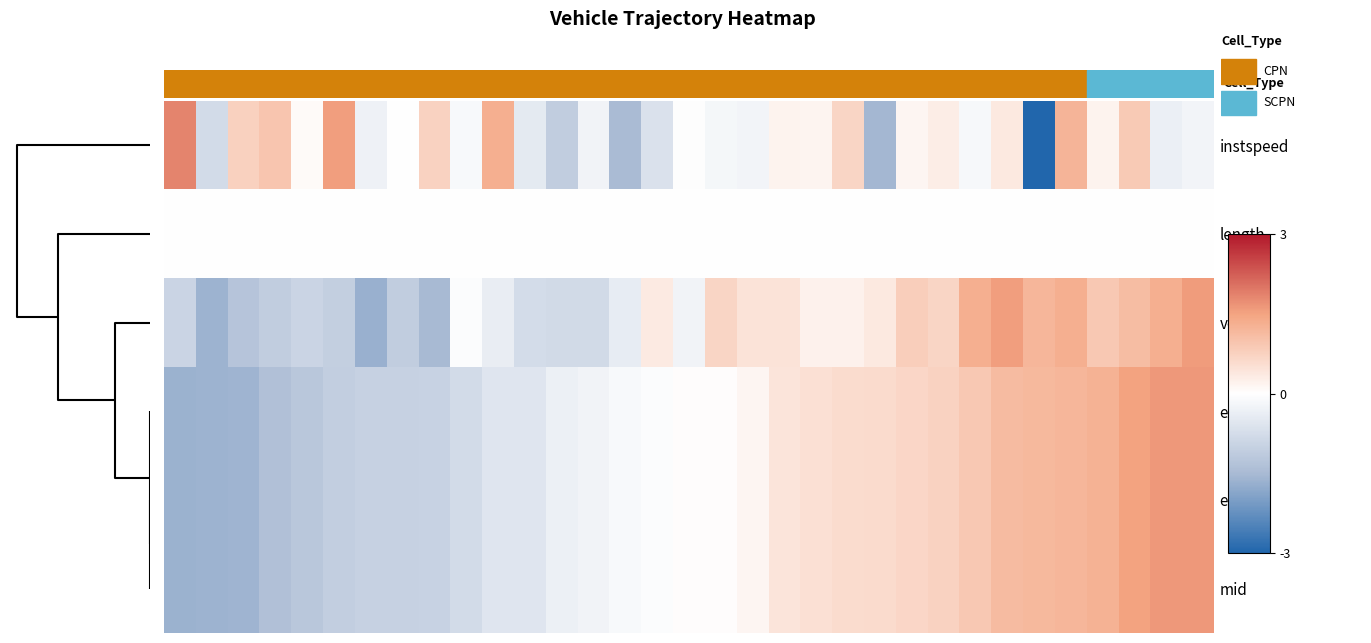

Reading left to right, extract all data points from this chart.

instspeed: 1.8	-0.8	0.8	0.9	0.1	1.6	-0.3	-0.0	0.7	-0.1	1.3	-0.5	-1.1	-0.2	-1.5	-0.6	-0.0	-0.2	-0.2	0.2	0.2	0.7	-1.6	0.2	0.3	-0.2	0.4	-3.6	1.2	0.2	0.9	-0.3	-0.2
length: 0.0	0.0	0.0	0.0	0.0	0.0	0.0	0.0	0.0	0.0	0.0	0.0	0.0	0.0	0.0	0.0	0.0	0.0	0.0	0.0	0.0	0.0	0.0	0.0	0.0	0.0	0.0	0.0	0.0	0.0	0.0	0.0	0.0
vehid: -0.9	-1.6	-1.3	-1.1	-0.9	-1.0	-1.7	-1.1	-1.5	-0.1	-0.4	-0.8	-0.8	-0.8	-0.4	0.4	-0.2	0.7	0.5	0.5	0.2	0.2	0.4	0.8	0.7	1.3	1.6	1.2	1.3	0.9	1.1	1.3	1.6
exit: -1.6	-1.6	-1.6	-1.4	-1.2	-1.1	-1.0	-1.0	-1.0	-0.8	-0.5	-0.5	-0.3	-0.2	-0.1	-0.1	0.0	0.0	0.2	0.4	0.5	0.6	0.6	0.7	0.7	0.9	1.1	1.2	1.2	1.3	1.5	1.6	1.6
entry: -1.6	-1.6	-1.6	-1.4	-1.2	-1.1	-1.0	-1.0	-1.0	-0.8	-0.5	-0.5	-0.3	-0.2	-0.1	-0.1	0.0	0.0	0.2	0.4	0.5	0.6	0.6	0.7	0.7	0.9	1.1	1.2	1.2	1.3	1.5	1.6	1.6
mid: -1.6	-1.6	-1.6	-1.4	-1.2	-1.1	-1.0	-1.0	-1.0	-0.8	-0.5	-0.5	-0.3	-0.2	-0.1	-0.1	0.0	0.0	0.2	0.4	0.5	0.6	0.6	0.7	0.7	0.9	1.1	1.2	1.2	1.3	1.5	1.6	1.6